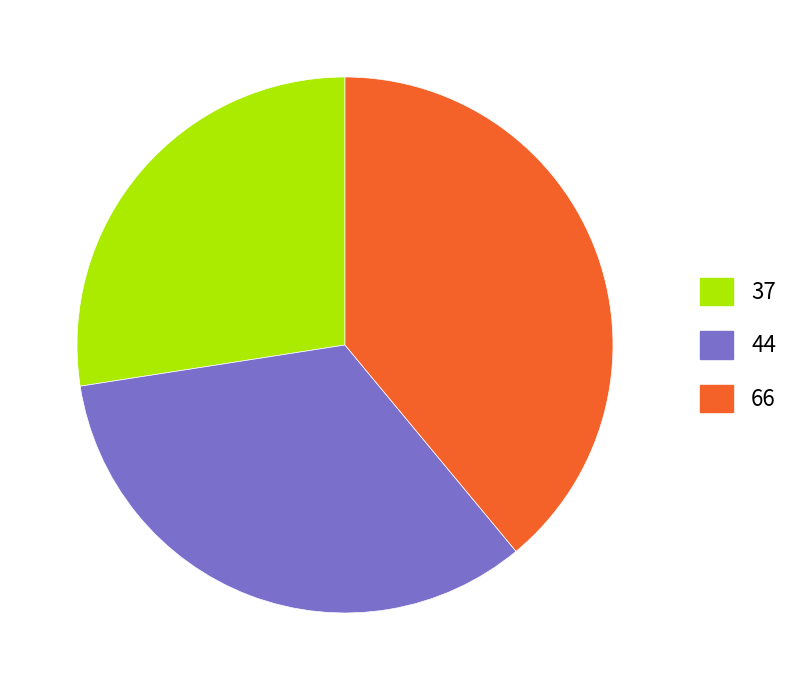

Count the number of slices in the pie.

3